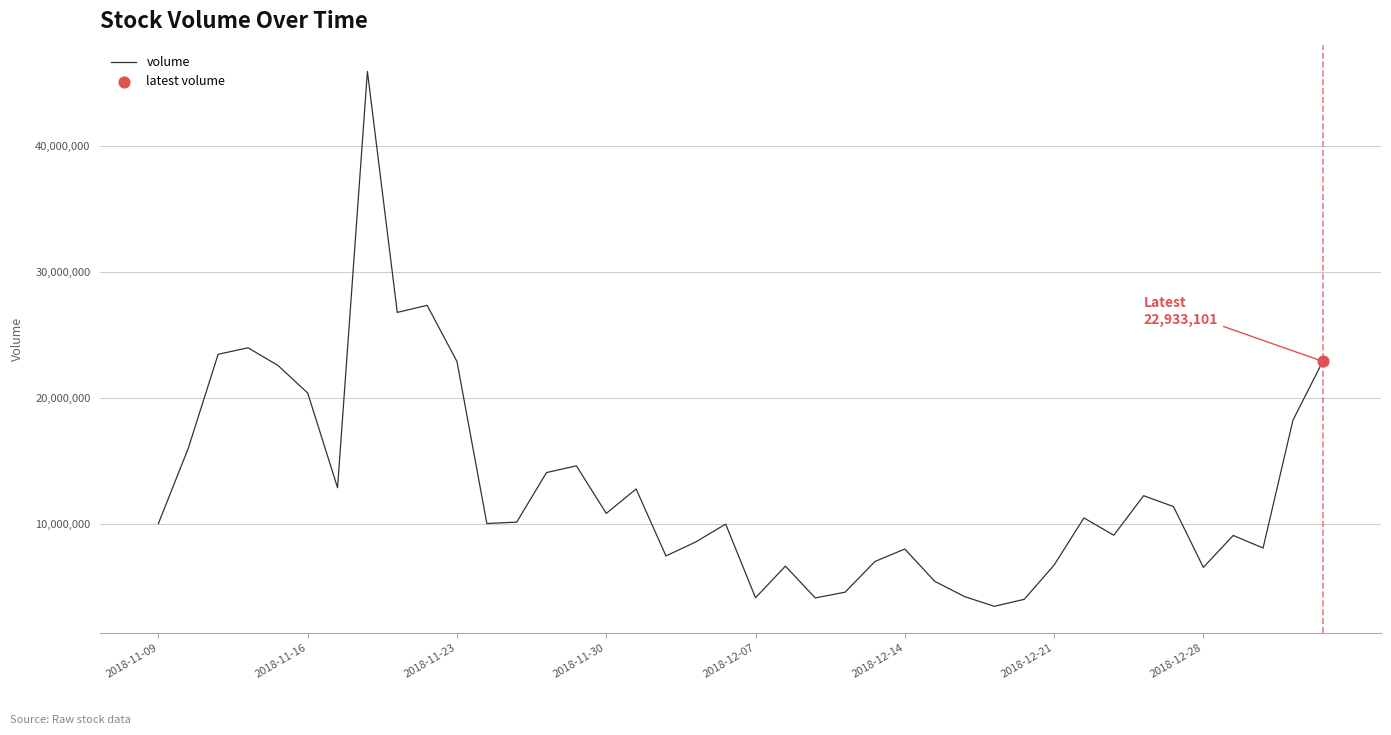

What is the maximum value shown in the chart?

45950576